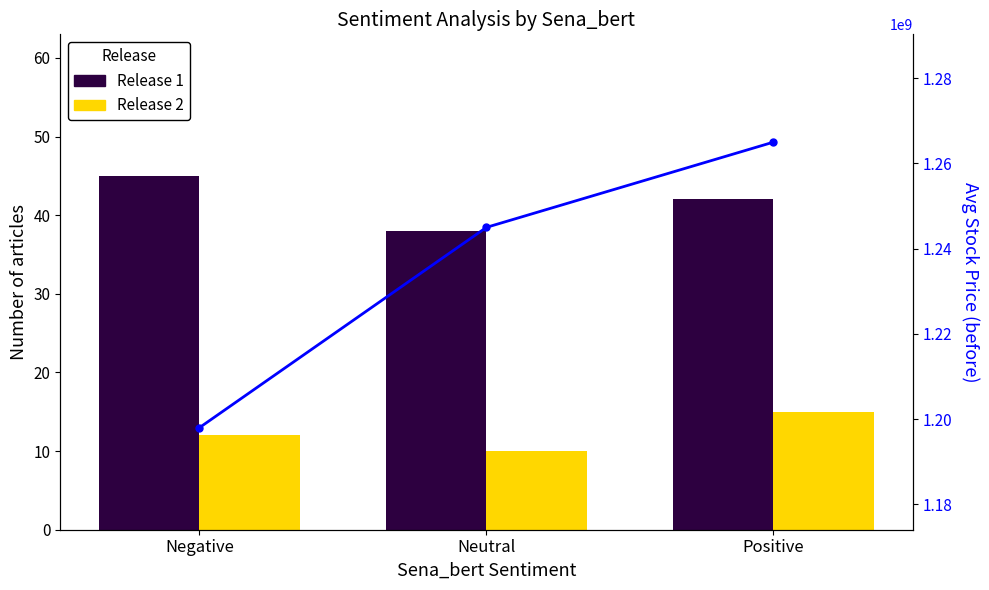

What position from the right is Negative?

3